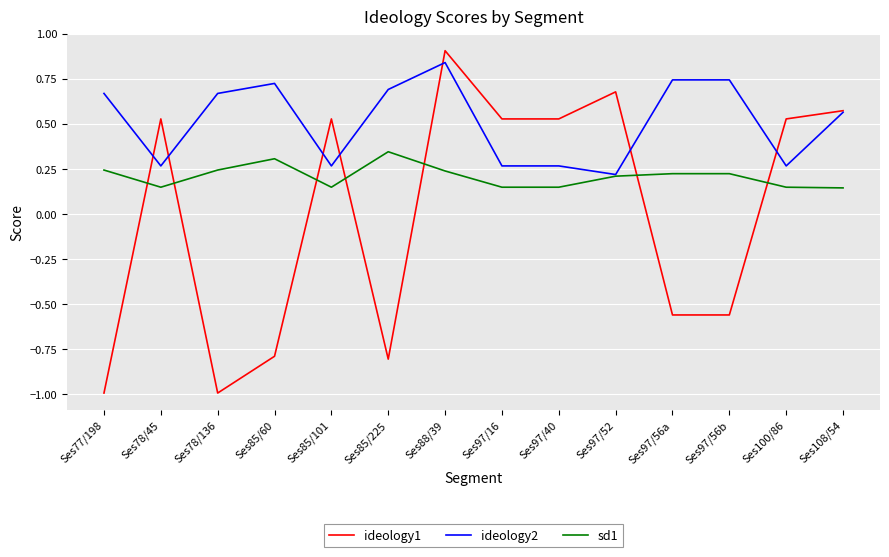

How many values in ideology1 are below zero?

6